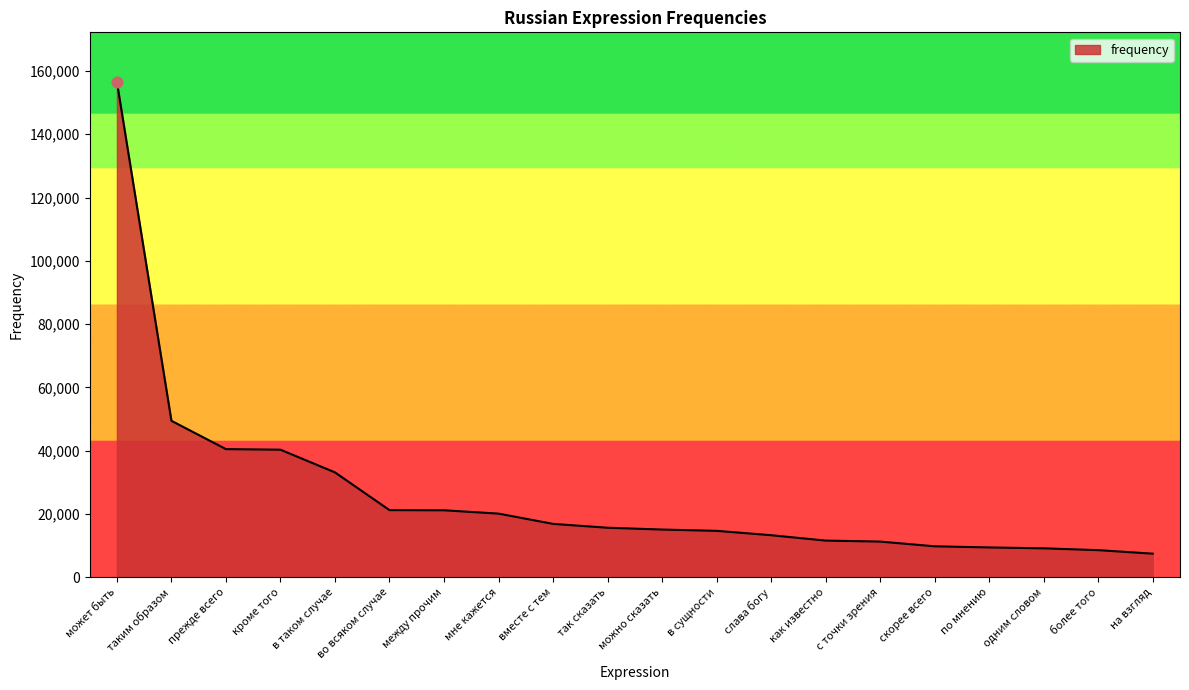

Which has a higher value, как известно or в сущности?

в сущности